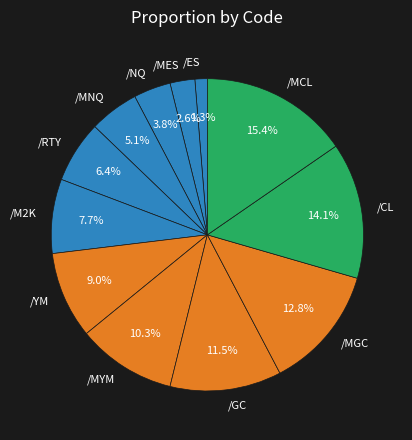

To the nearest percent, what percentage of the pie is /NQ?

4%